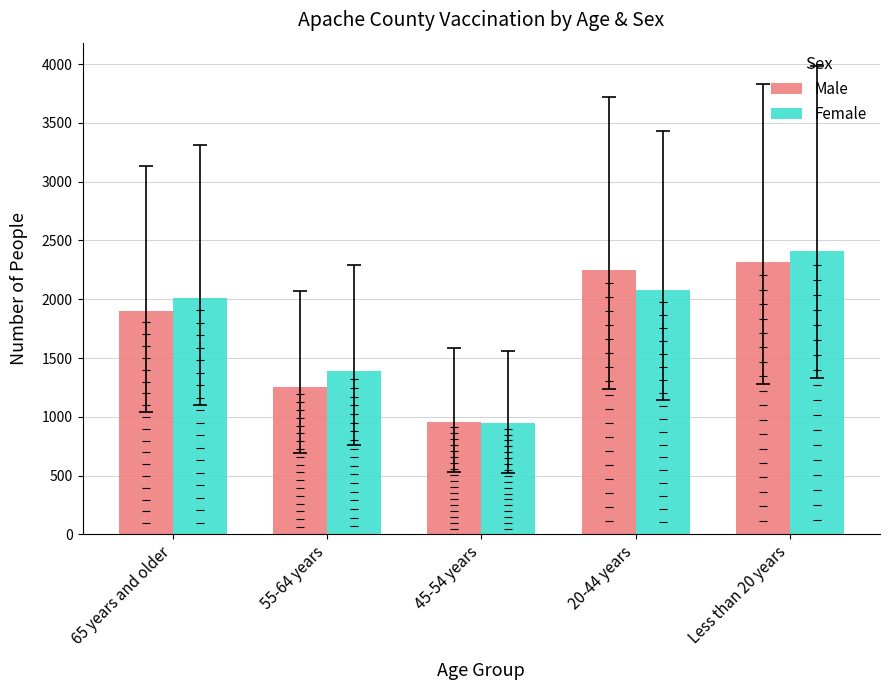

What are all the series names shown in the legend?

Male, Female